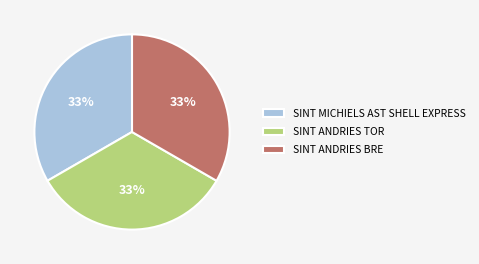

True or false: SINT MICHIELS AST SHELL EXPRESS accounts for 41% of the total.

False